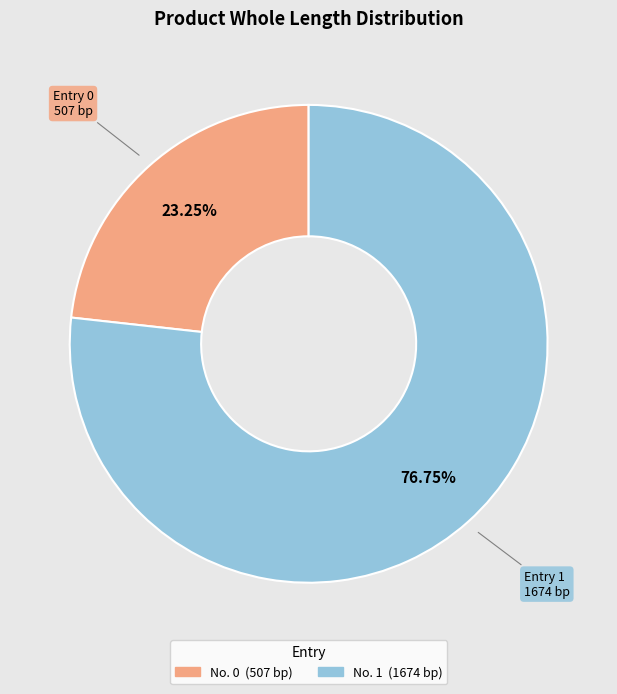

Is there any slice that represents more than half of the pie?

Yes